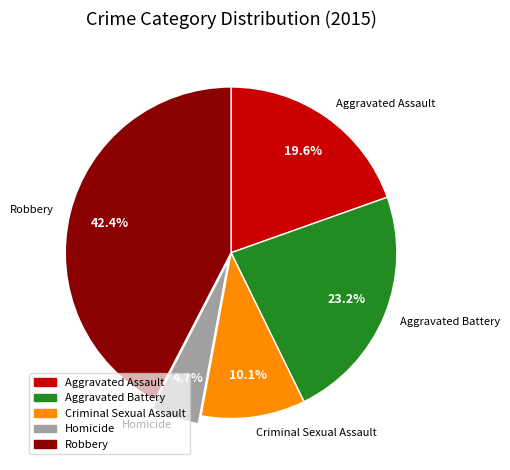

Which category has the smallest portion of the pie?

Homicide